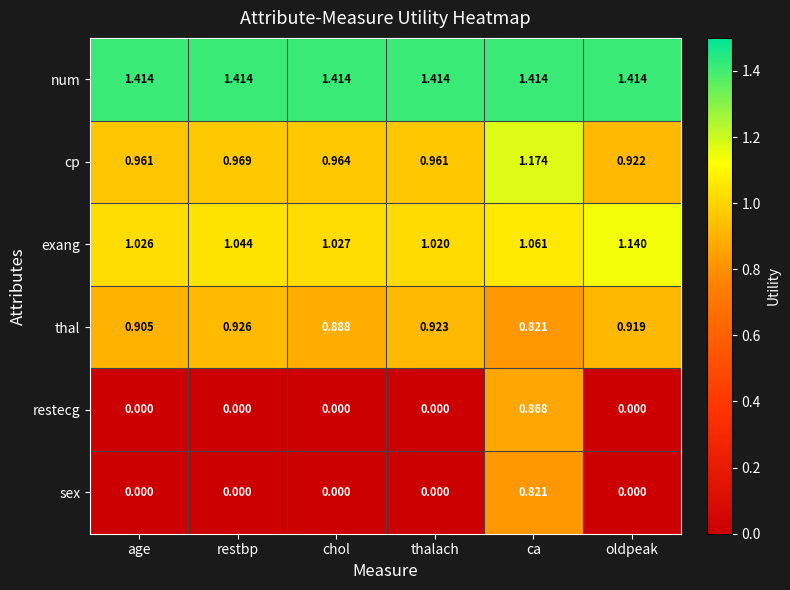

Which series has the largest total across all categories?

num